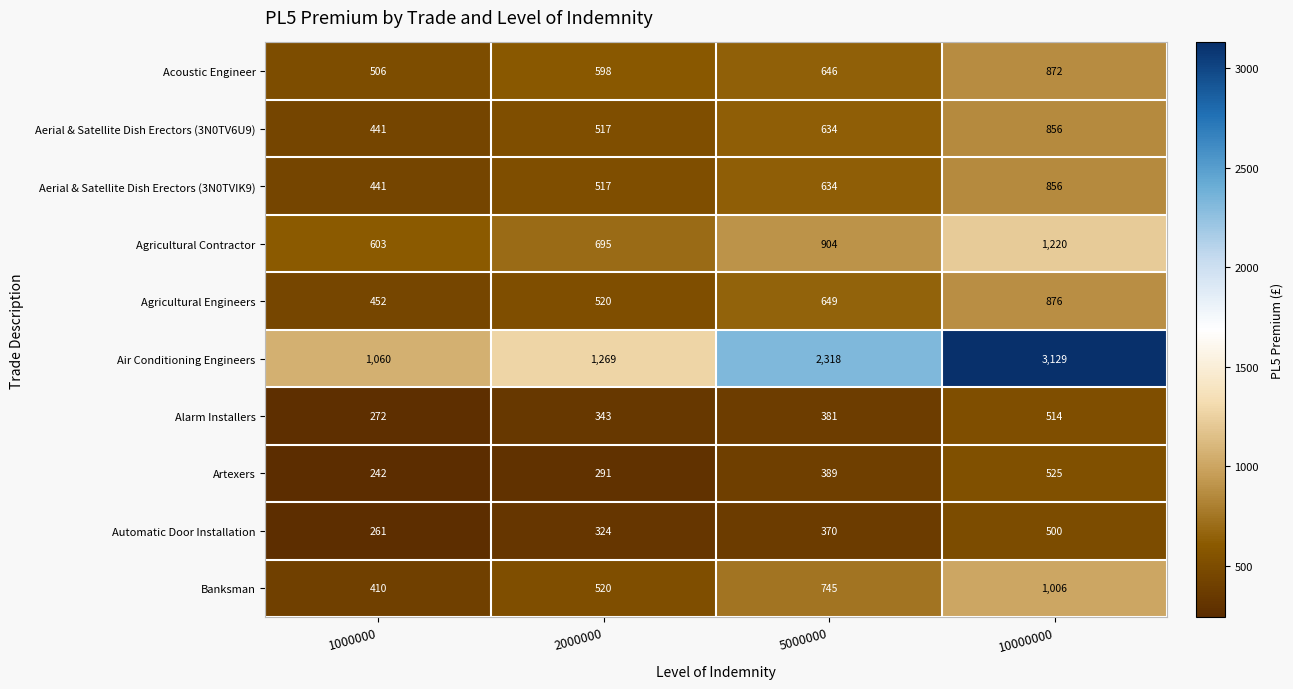

What is the sum of all Agricultural Engineers values?

2497